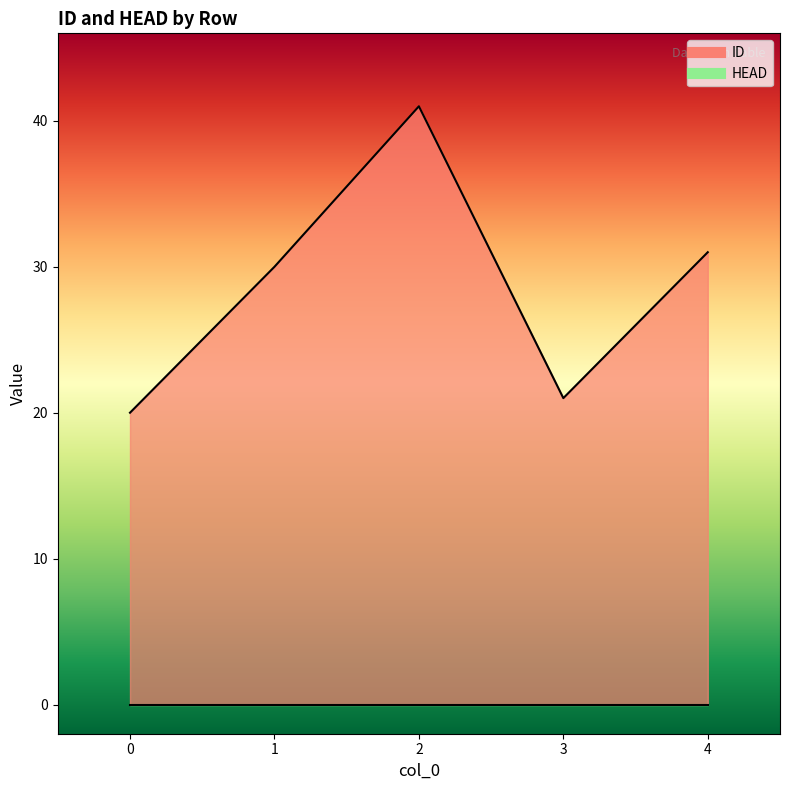

The chart shows a value of 14 at 1. True or false?

False